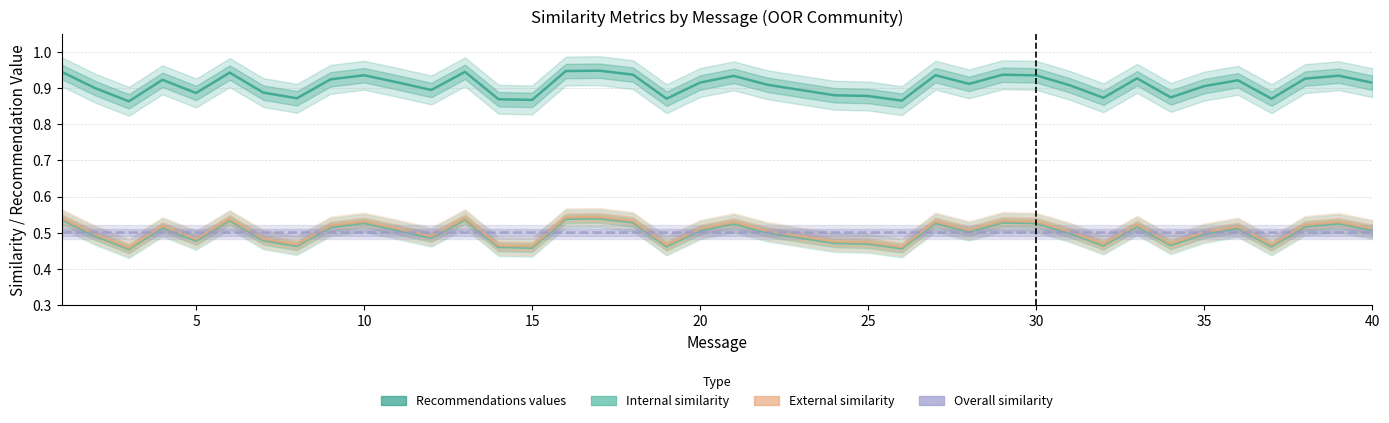

What is the total value across all series at 35?

2.3